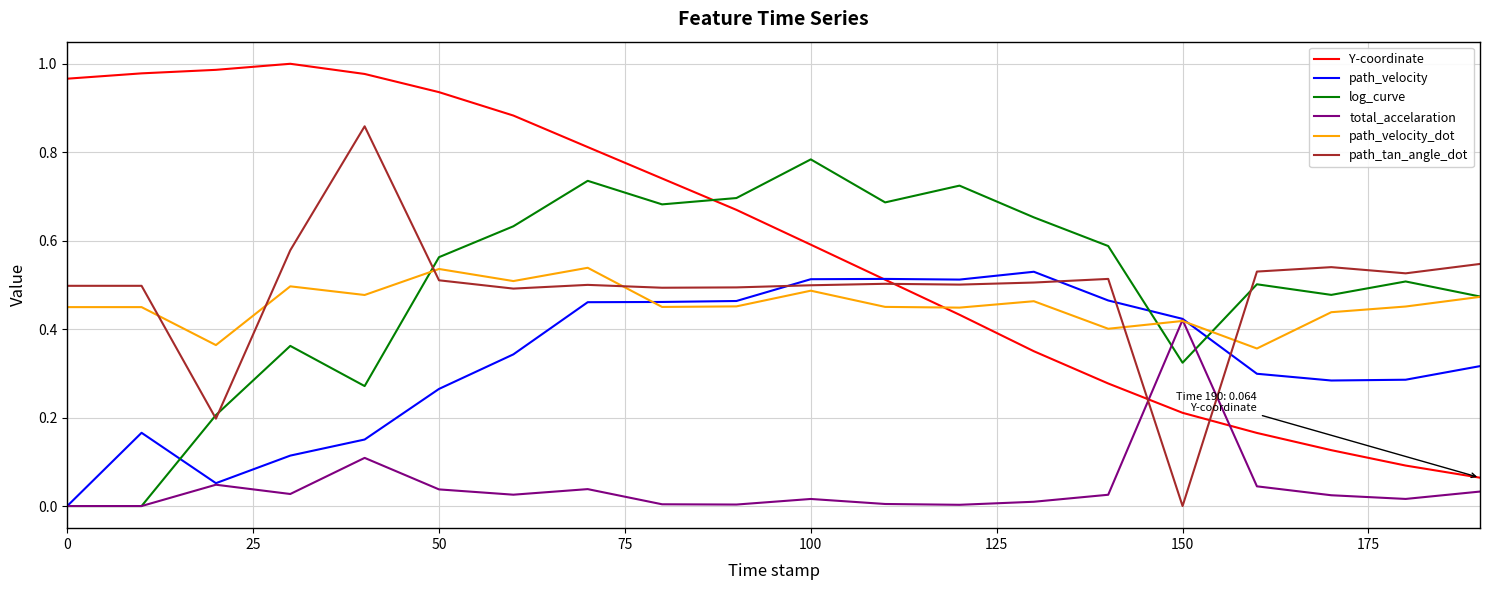

Which series has the largest range (max minus min)?

Y-coordinate